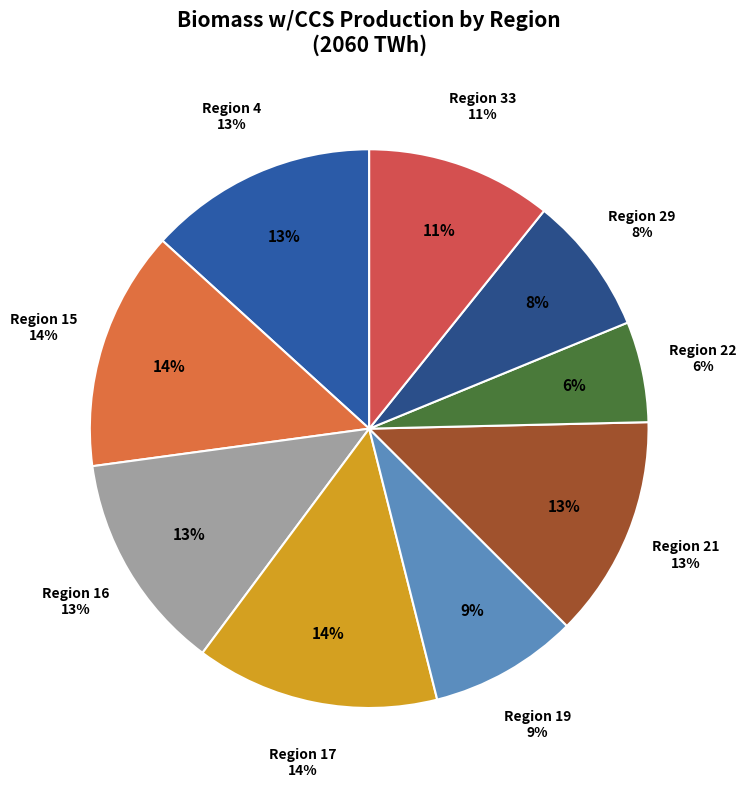

To the nearest percent, what portion does 29 represent?

8%